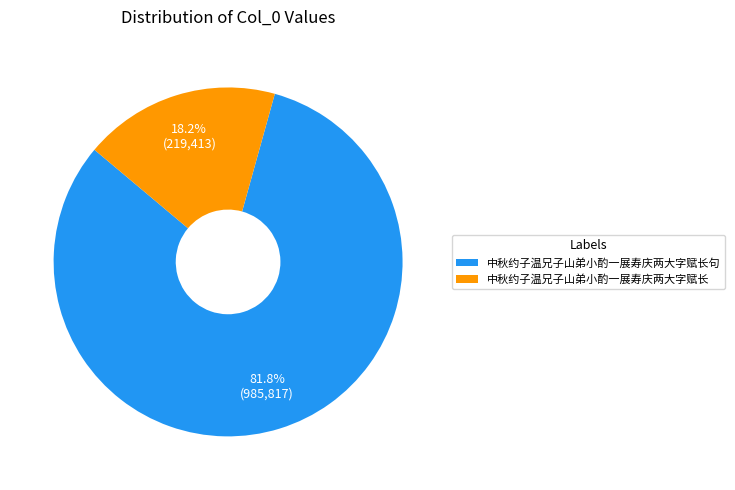

To the nearest percent, what portion does 中秋约子温兄子山弟小酌一展寿庆两大字赋长 represent?

18%